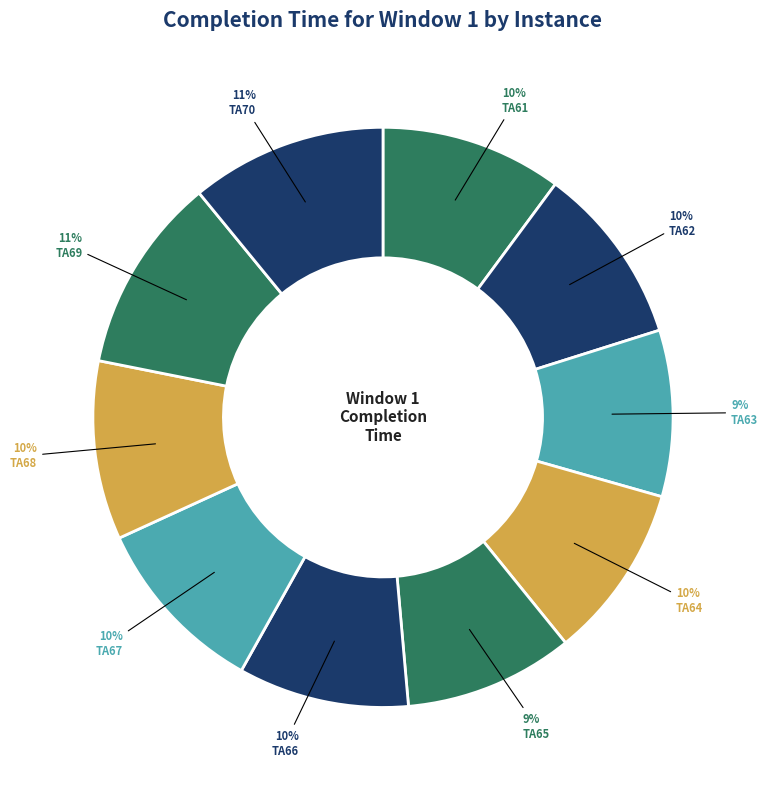

To the nearest percent, what portion does TA61 represent?

10%